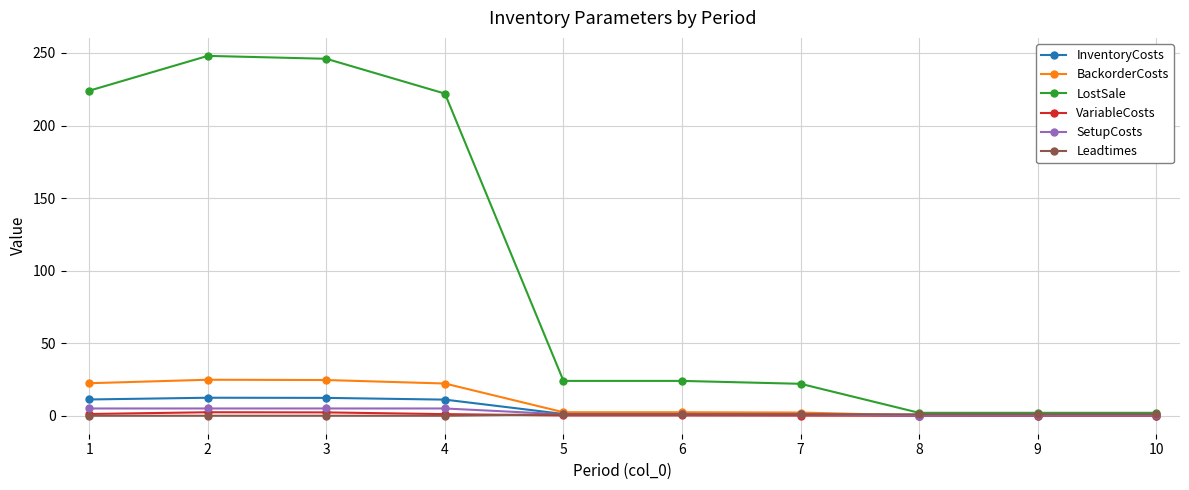

Is the value of LostSale at 2 greater than the value of Leadtimes at 7?

Yes